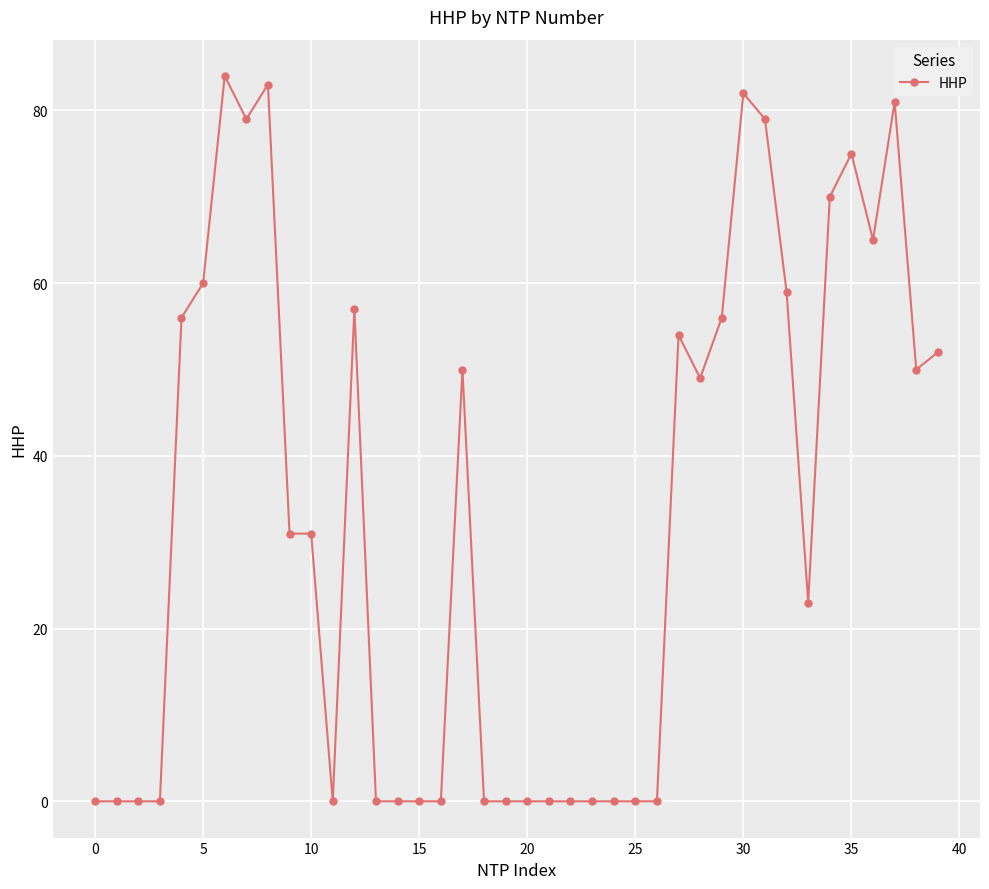

What is the sum of all values?

1326